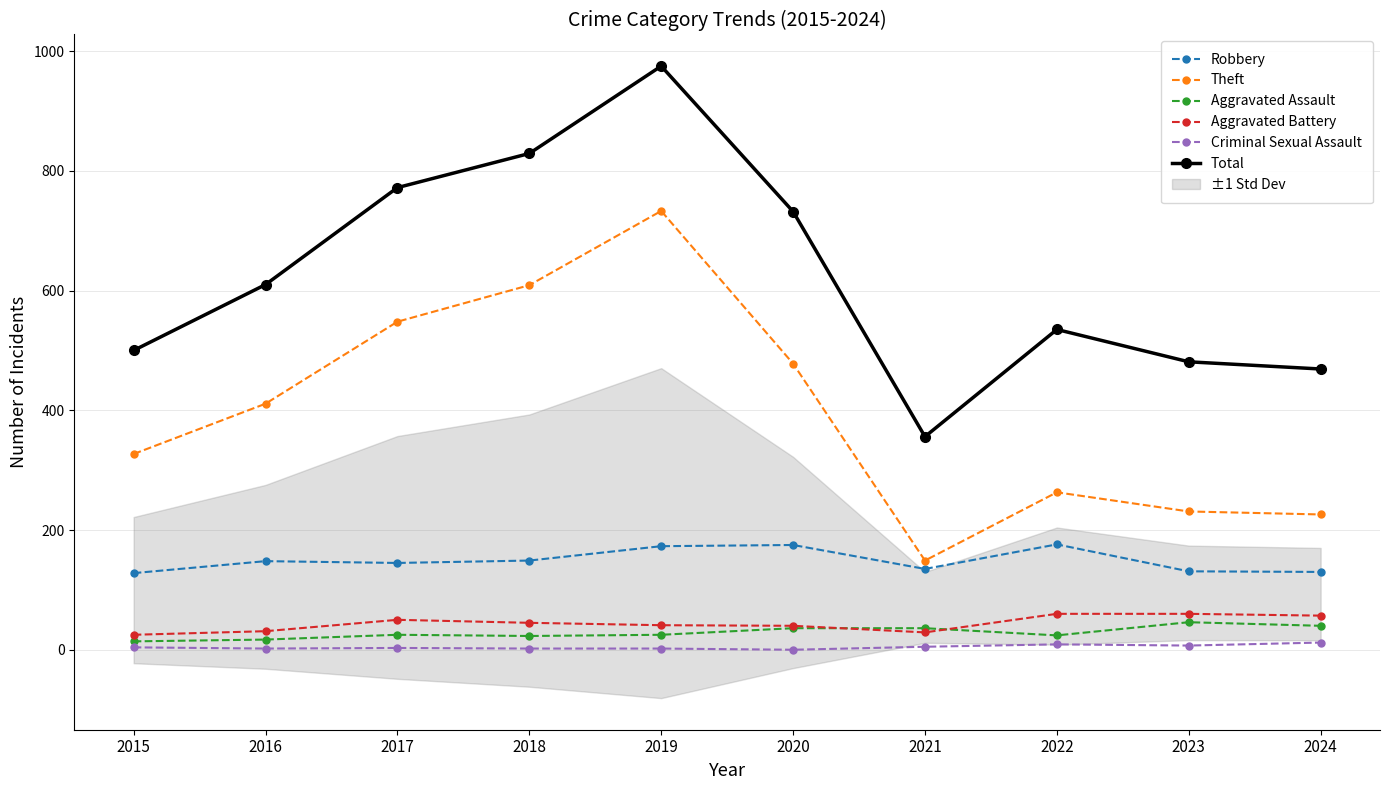

Which has a higher value, 2019 or 2015?

2019